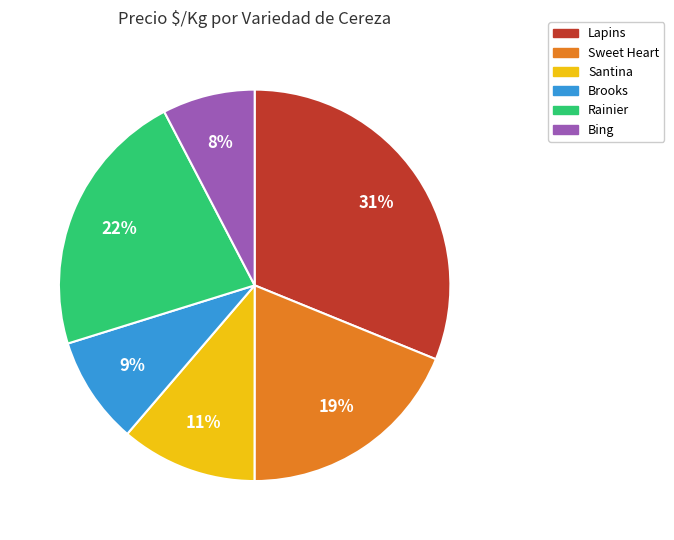

Does any single category account for the majority?

No